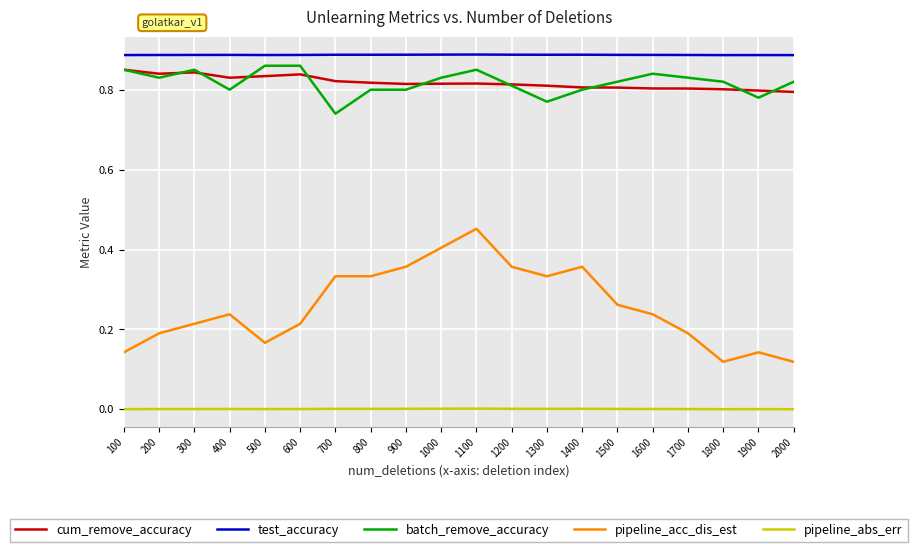

Which series has the largest total across all categories?

test_accuracy